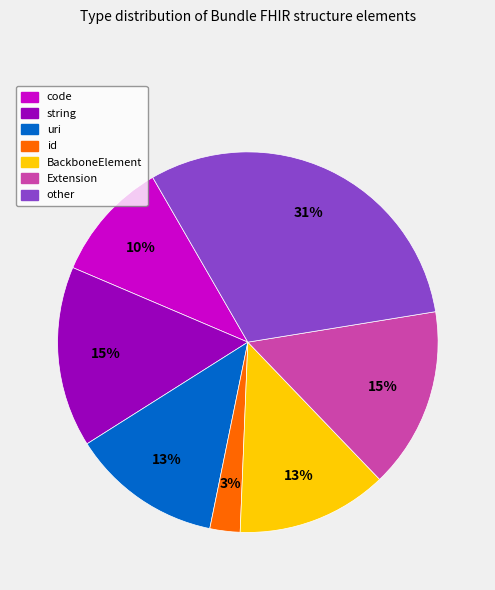

Is there a majority slice in this chart?

No